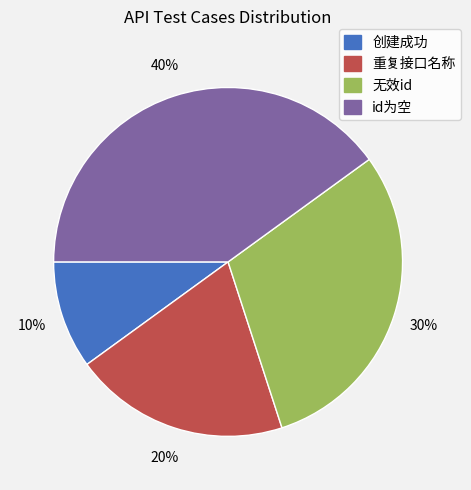

Combined, do 创建成功 and 重复接口名称 account for over 50%?

No